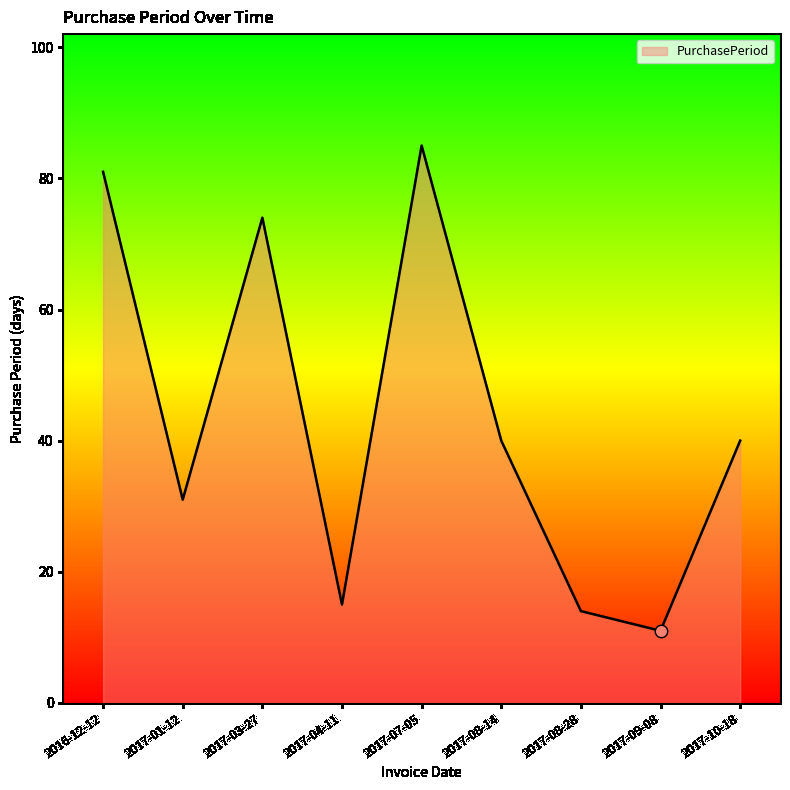

Approximately how many times larger is the value at 2017-10-18 compared to 2017-08-28?

2.9